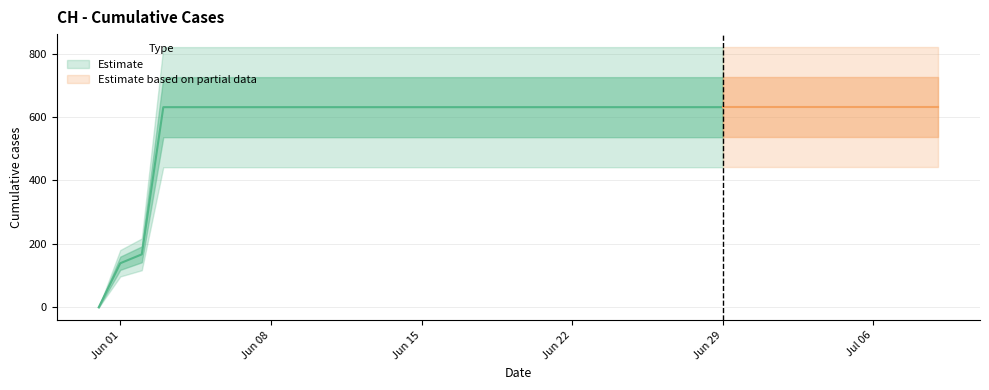

What is the difference between the maximum and minimum values?

631